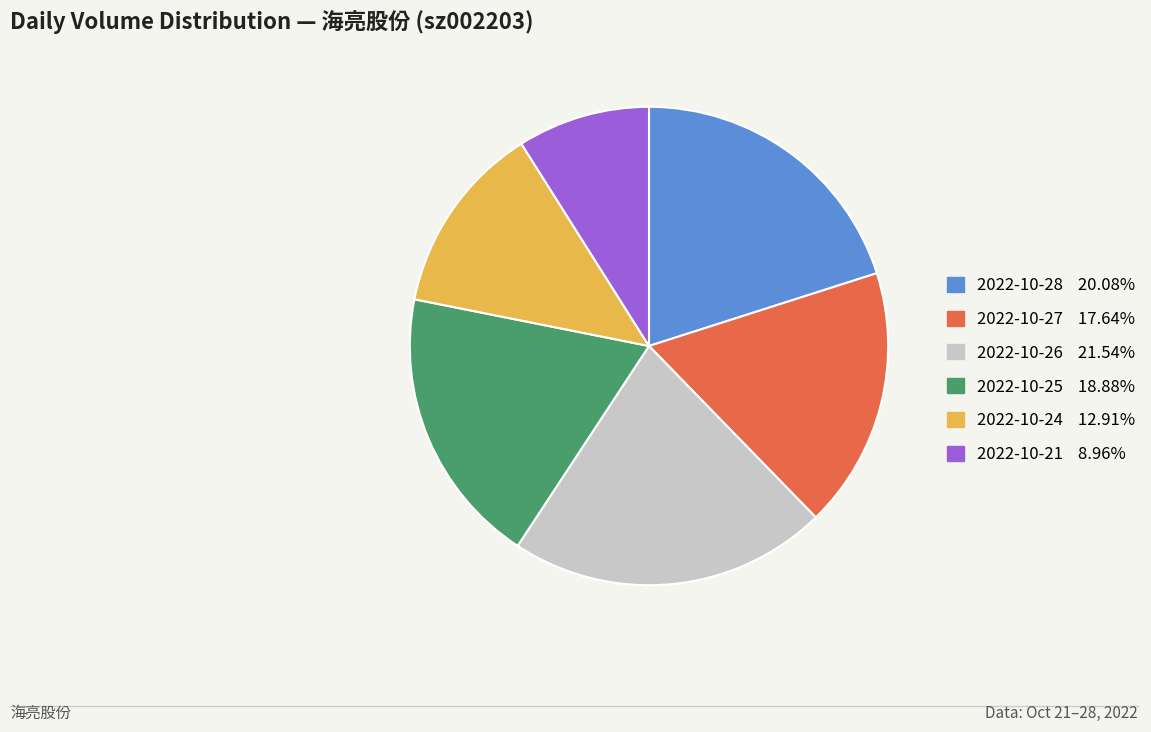

Approximately how many times larger is the value at 2022-10-21 8.96% compared to 2022-10-24 12.91%?

0.7